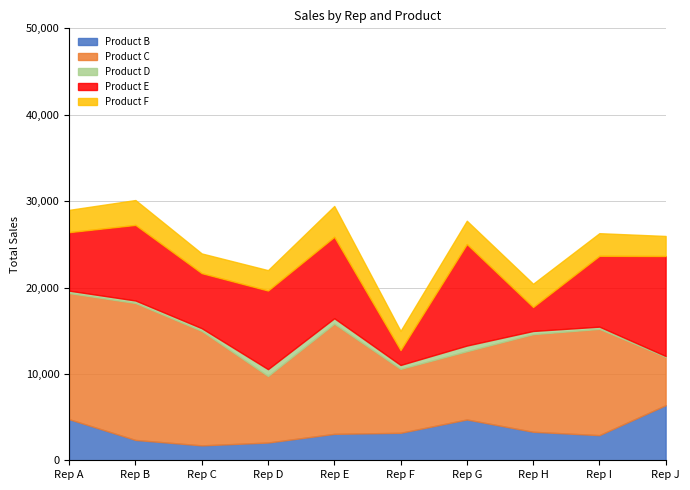

Reading right to left, transcribe all the data shown in this chart.

Product B: 6375	2910	3300	4725	3180	3060	2055	1725	2355	4755
Product C: 5600	12300	11300	7900	7400	12750	7700	13250	15850	14600
Product D: 96	258	368	654	452	632	794	312	290	278
Product E: 11575	8200	2775	11750	1725	9425	9100	6375	8750	6775
Product F: 2320	2620	2690	2700	2220	3570	2360	2280	2880	2580